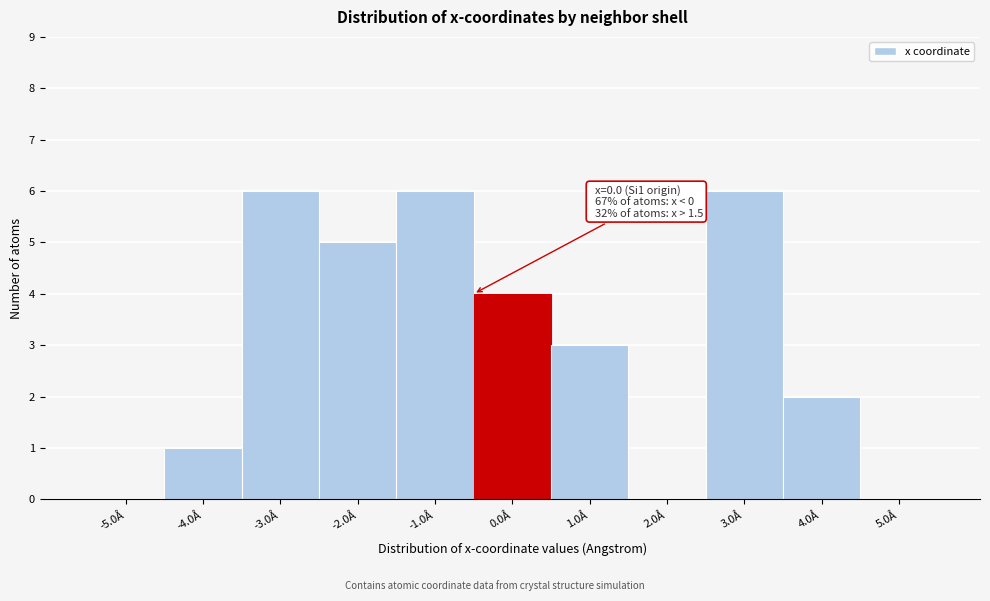

Reading left to right, list all the values displayed in this chart.

-5.0Å=0	-4.0Å=1	-3.0Å=6	-2.0Å=5	-1.0Å=6	0.0Å=4	1.0Å=3	2.0Å=0	3.0Å=6	4.0Å=2	5.0Å=0